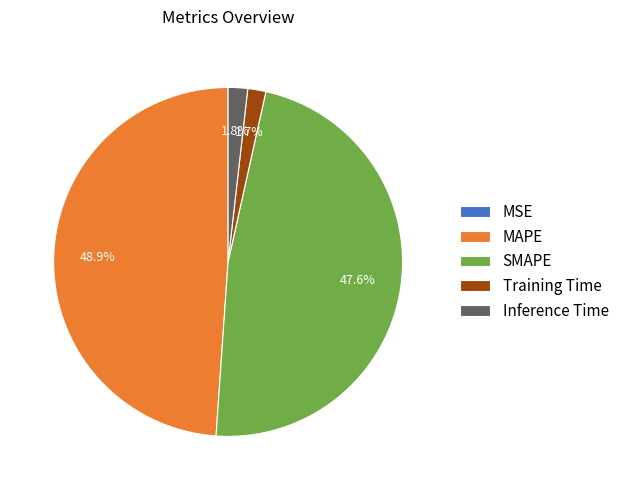

What is the largest slice in the pie chart?

MAPE